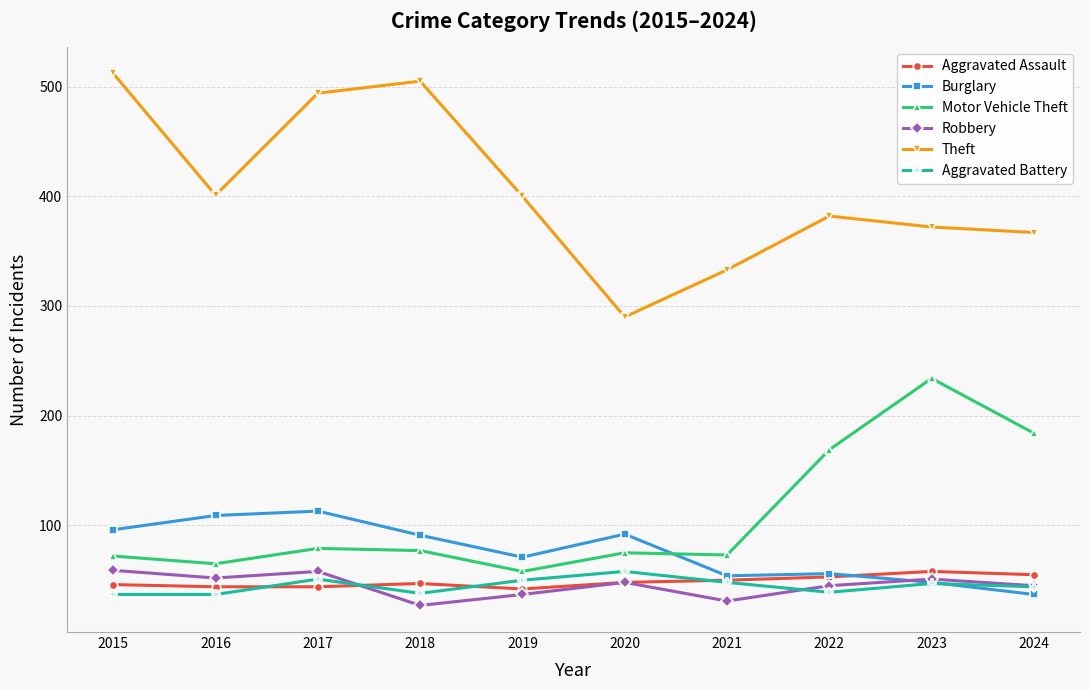

The value of Aggravated Battery at 2022 is 10. True or false?

False